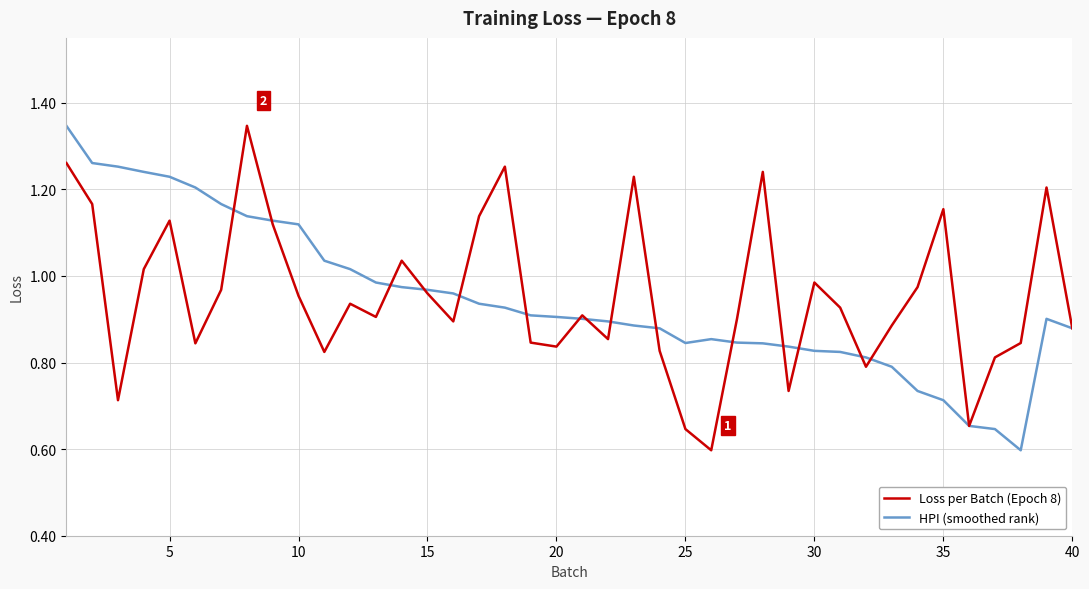

How many distinct data groups are displayed?

2